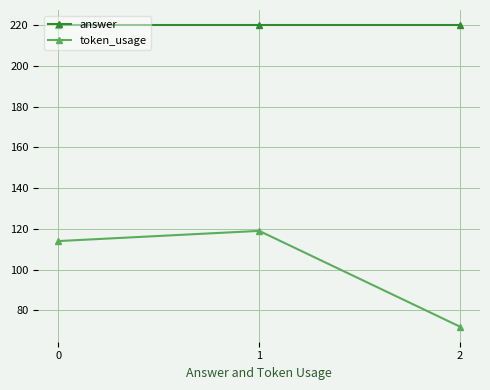

Reading left to right, list all the values displayed in this chart.

answer: 220	220	220
token_usage: 114	119	72